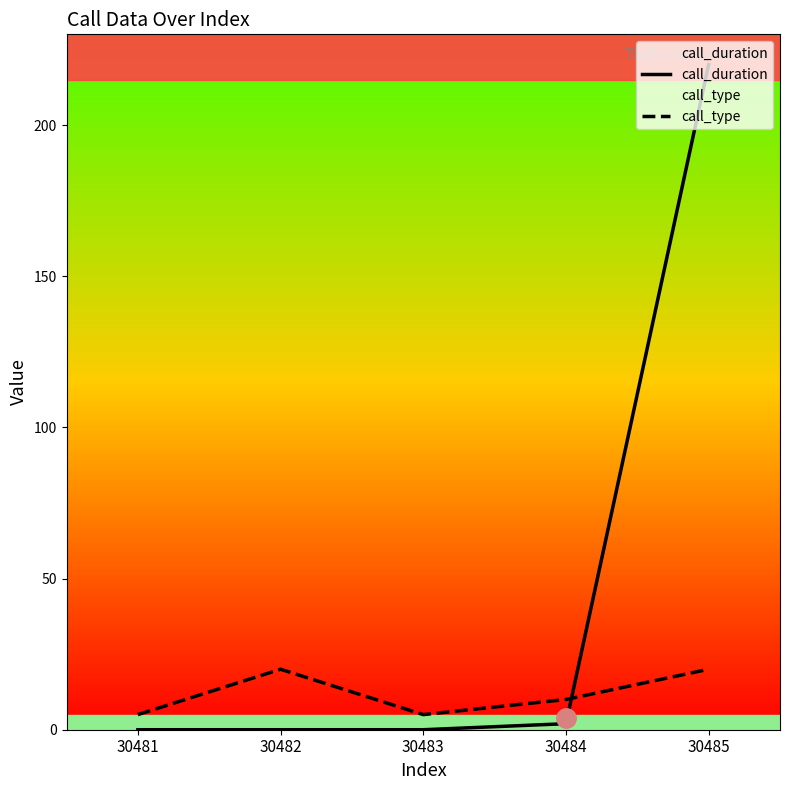

How many distinct data groups are displayed?

2